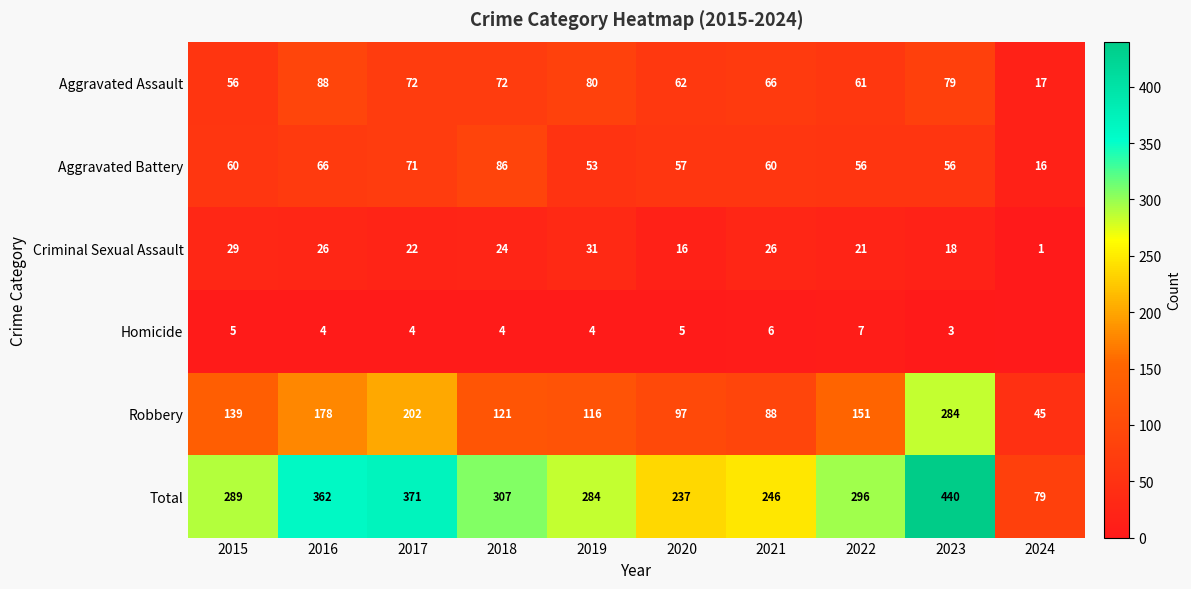

At how many categories does at least one series exceed 396?

1